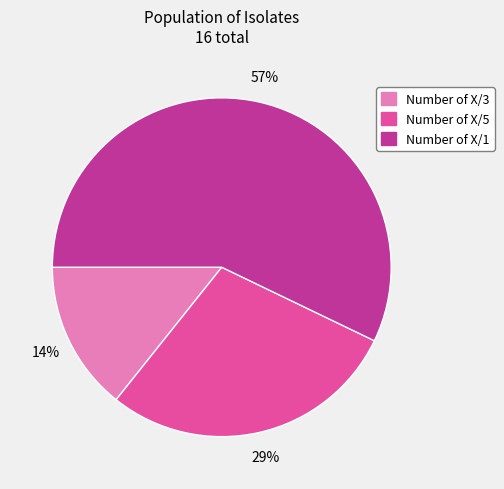

Between Number of X/1 and Number of X/5, which is larger?

Number of X/1